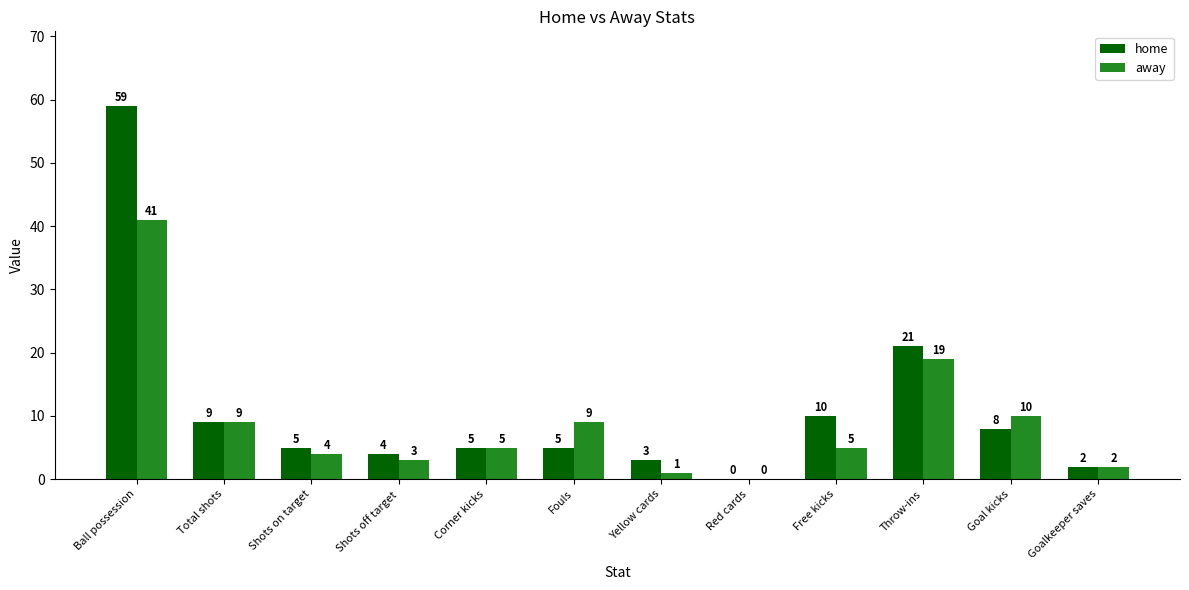

Which category has the highest value across all series?

Ball possession